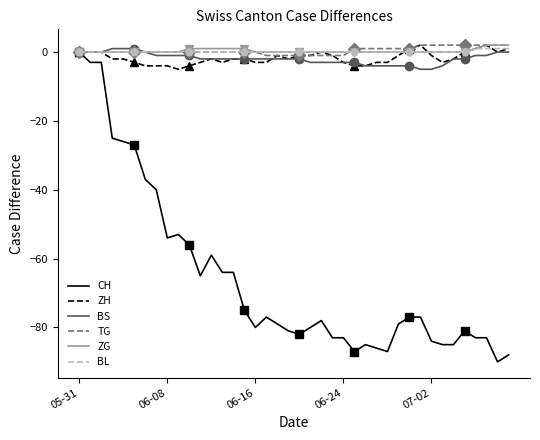

Rank the series by their maximum value, from lowest to highest.

CH, BS, BL, ZH, TG, ZG